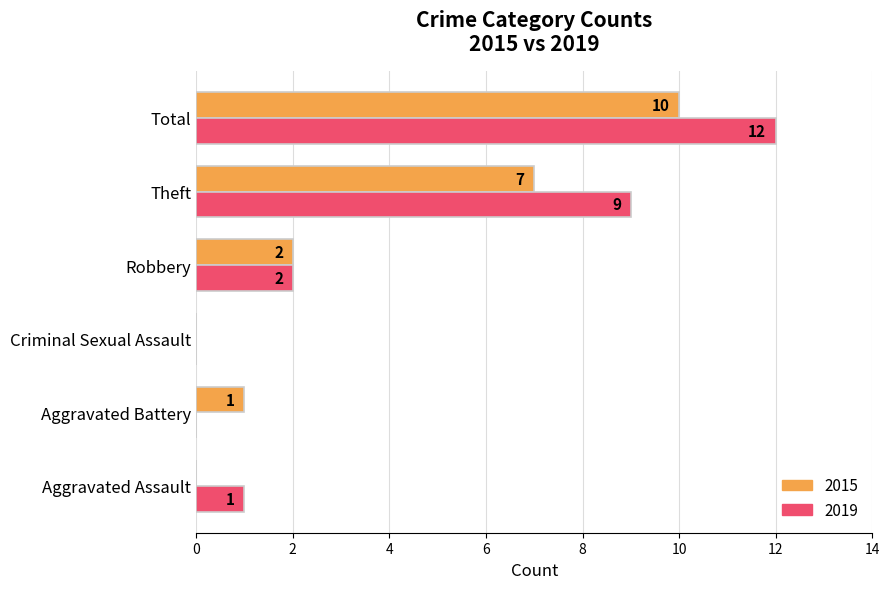

At which category does the chart reach its peak across all series?

Total